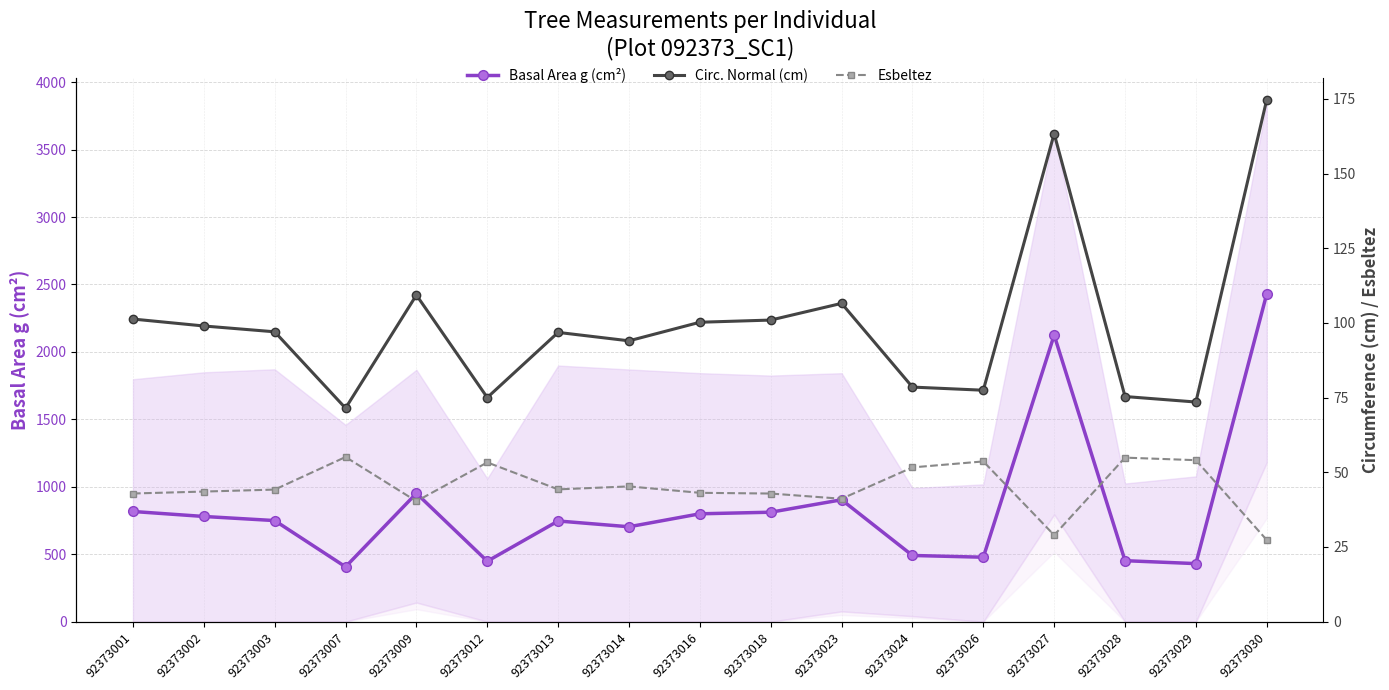

True or false: Basal Area g (cm²) and Esbeltez intersect in this chart.

False